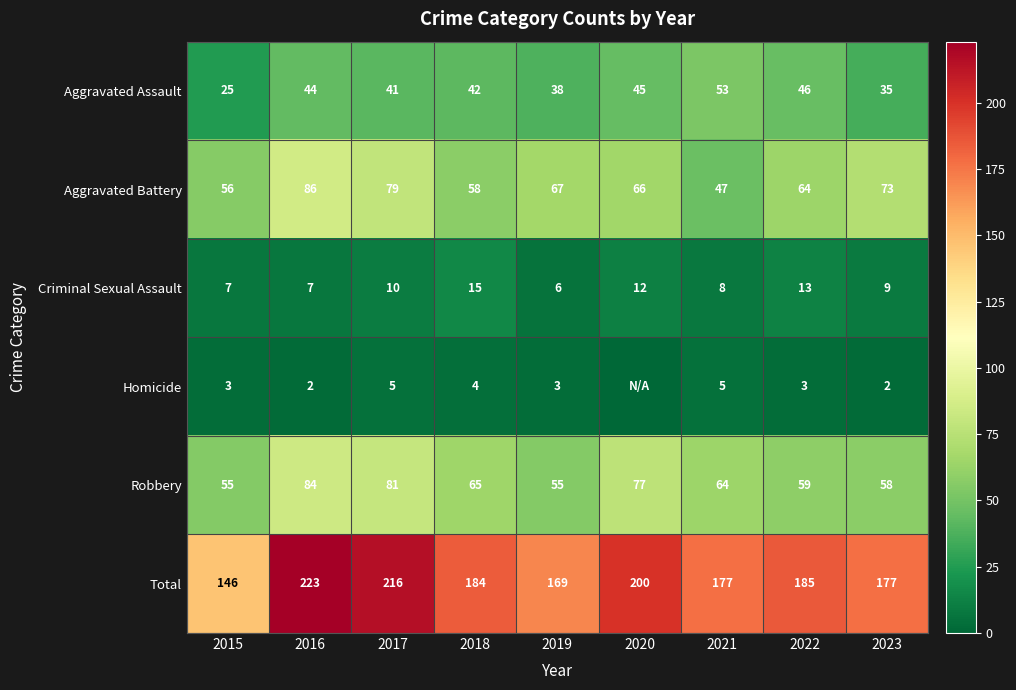

Where does the Total series first go above 184?

2016